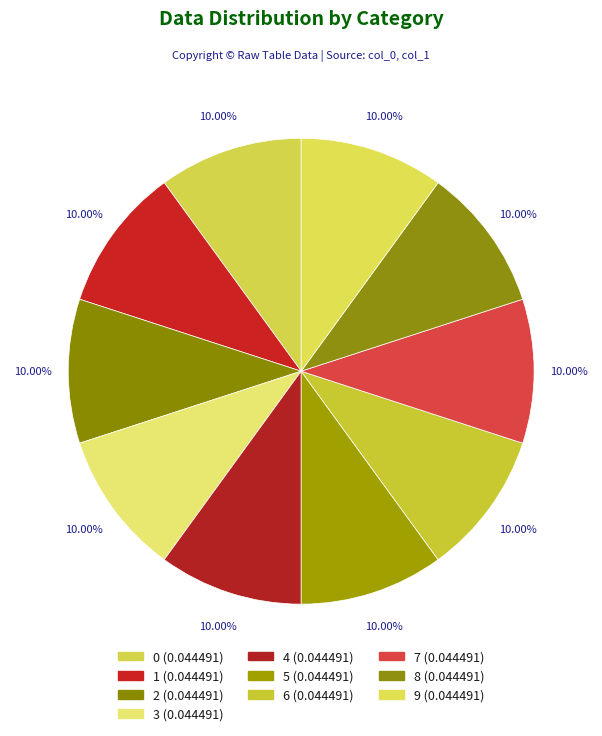

Which slice is the largest?

7